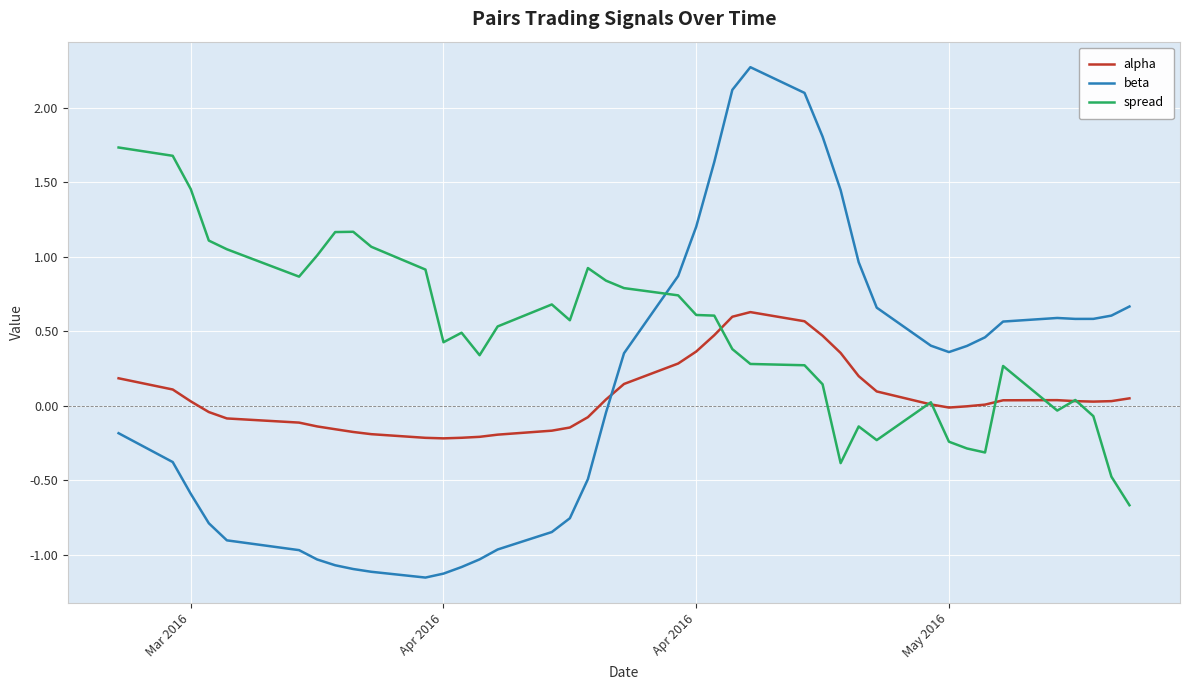

Which series has the largest range (max minus min)?

beta